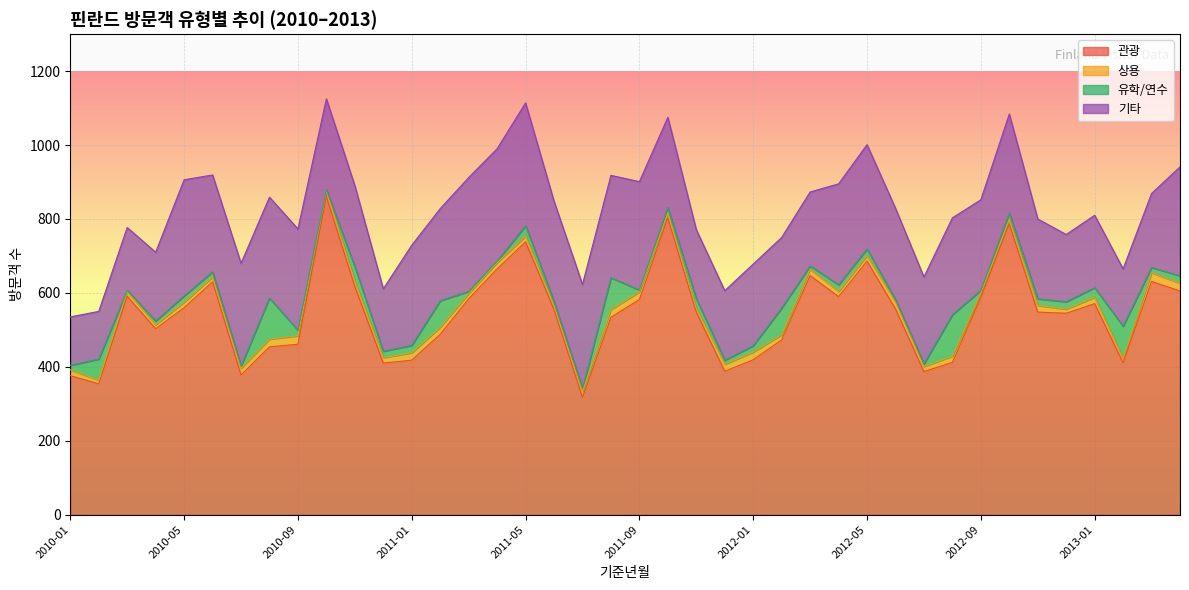

The 상용 series shows 5 at 2013-04. True or false?

False